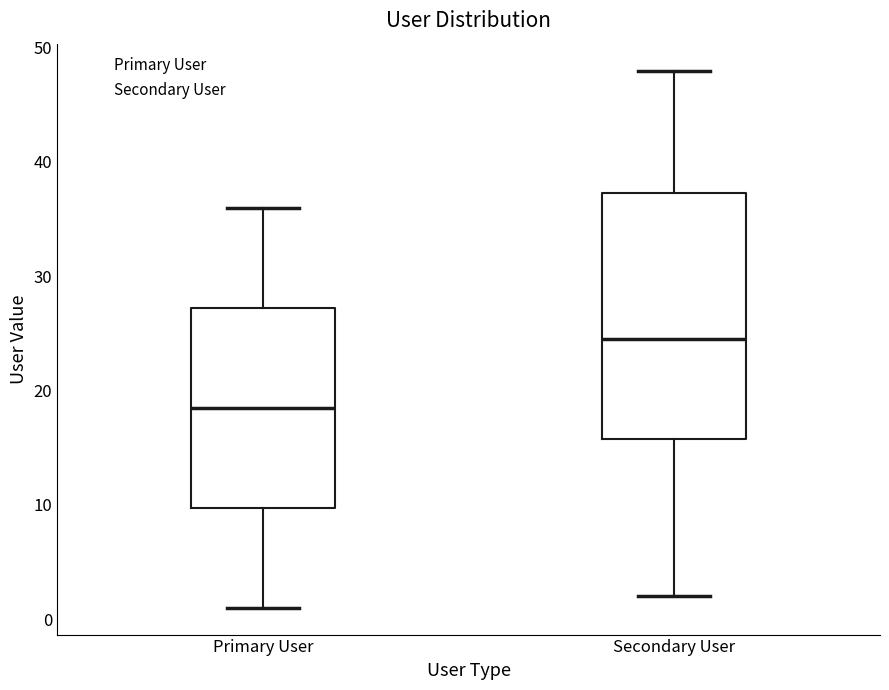

Where is the upper edge of the box for Secondary User on the y-axis? The values are not printed on the chart, so give them approximately, as read against the axis.

37